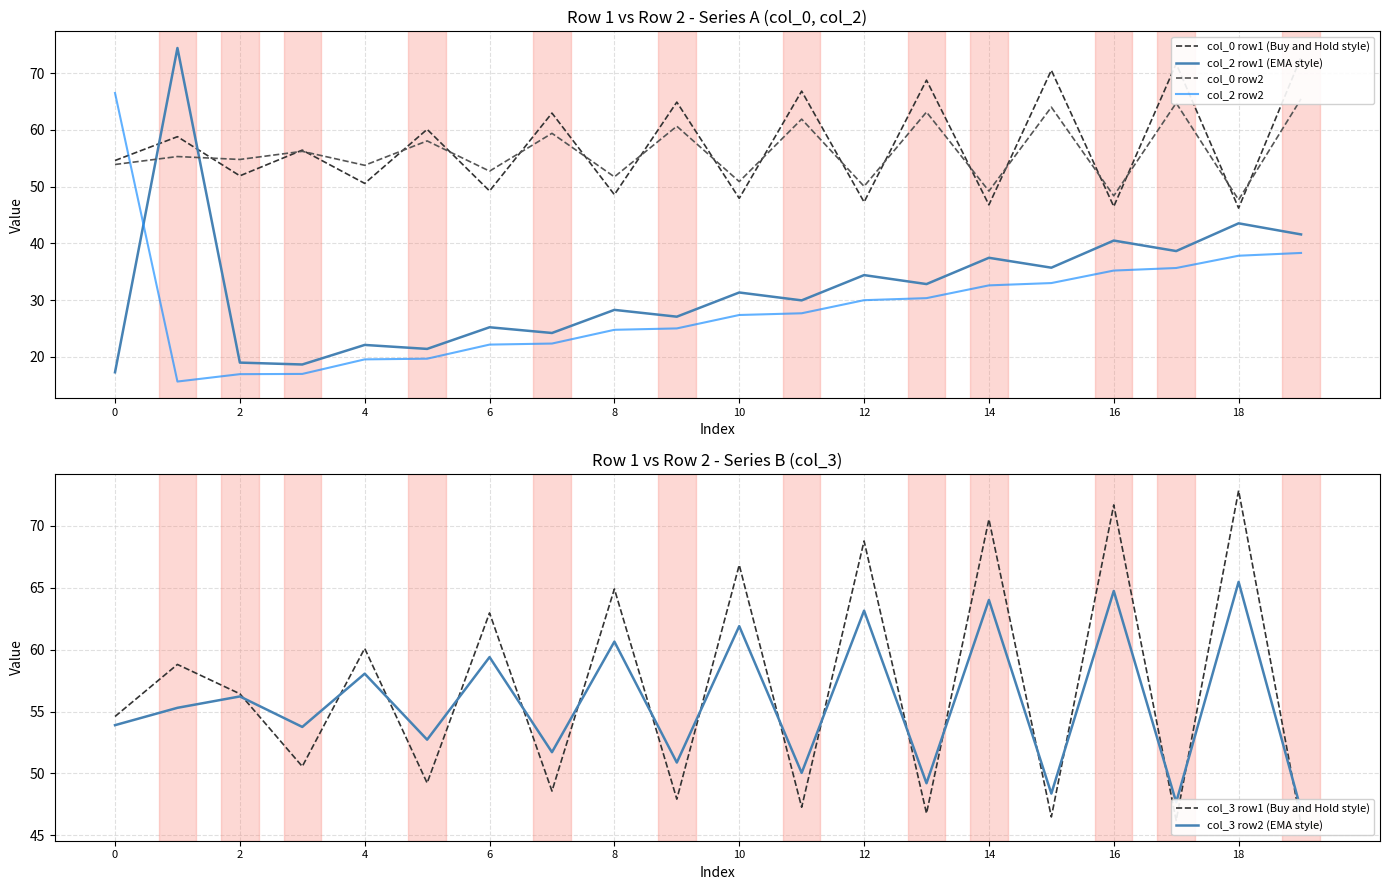

What is the total value across all series at 15?

298.1